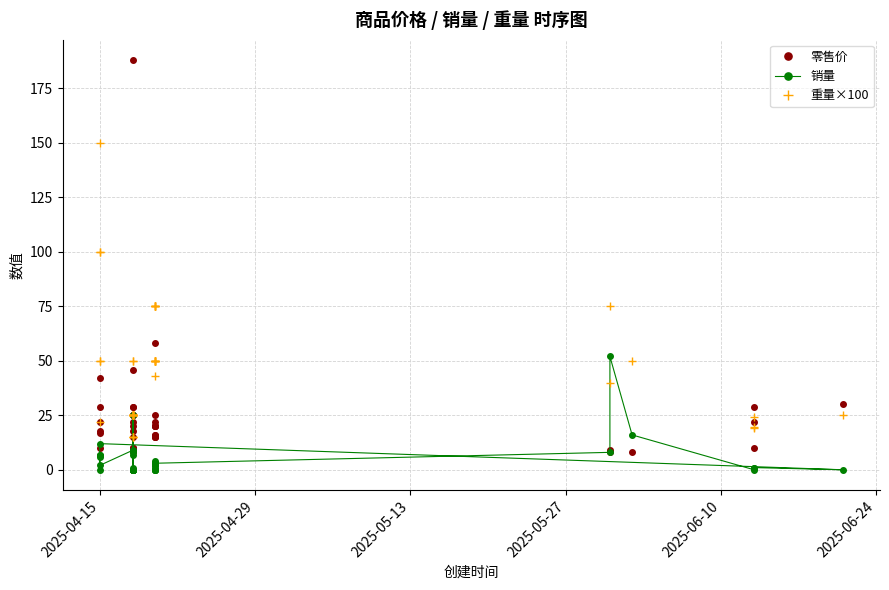

How many values in 销量 are above zero?

23